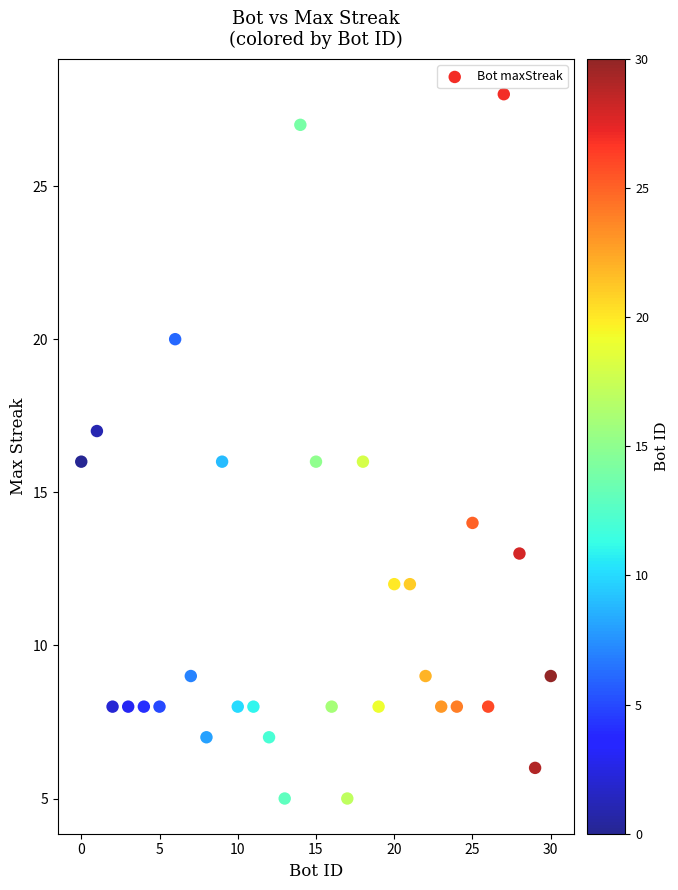

What is the range of X values (max minus min)?

30